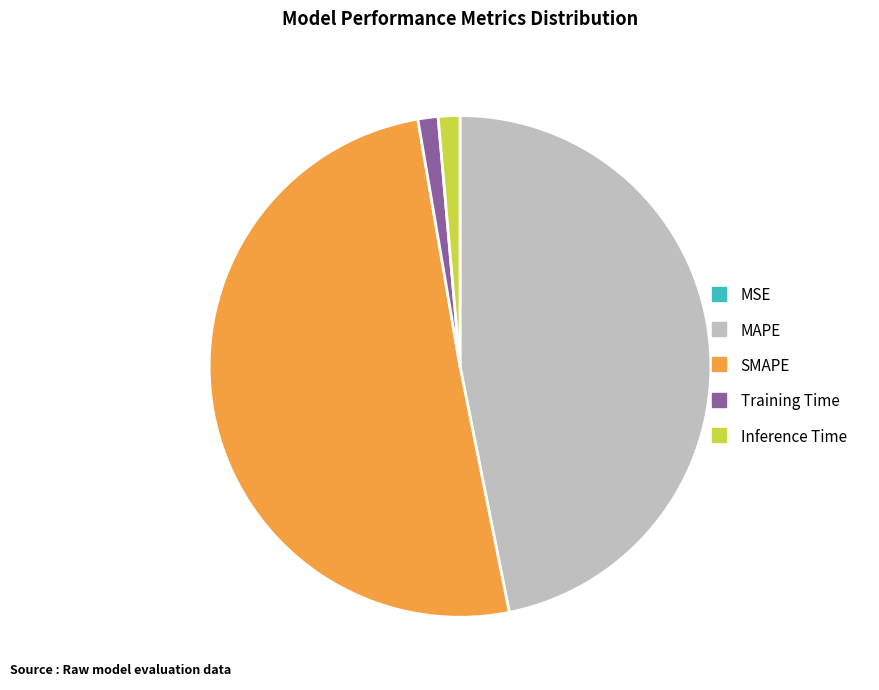

Combined, do SMAPE and MAPE account for over 50%?

Yes